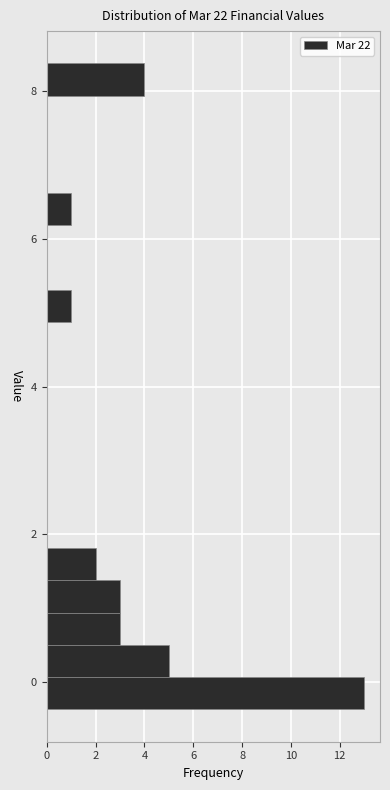

Around what value on the y-axis is the longest bar? Give the approximate position of its centre, as read against the axis.

-0.2